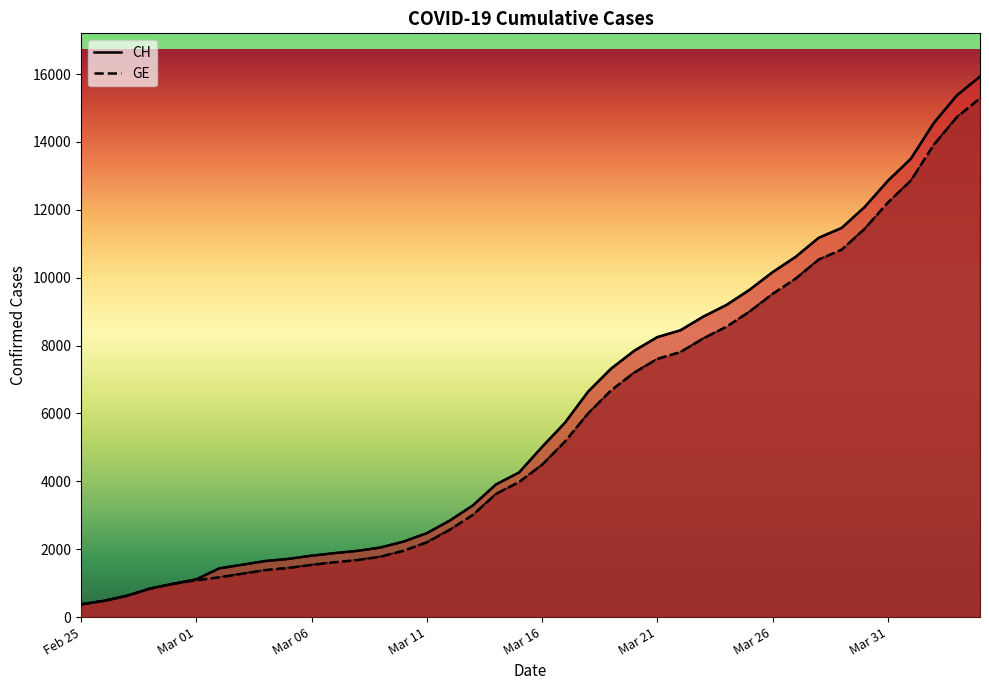

Reading left to right, extract all data points from this chart.

CH: 2020-02-25=375	2020-02-26=479	2020-02-27=630	2020-02-28=840	2020-02-29=981	2020-03-01=1113	2020-03-02=1436	2020-03-03=1544	2020-03-04=1652	2020-03-05=1715	2020-03-06=1809	2020-03-07=1885	2020-03-08=1952	2020-03-09=2051	2020-03-10=2226	2020-03-11=2472	2020-03-12=2845	2020-03-13=3291	2020-03-14=3908	2020-03-15=4259	2020-03-16=5012	2020-03-17=5731	2020-03-18=6644	2020-03-19=7323	2020-03-20=7847	2020-03-21=8249	2020-03-22=8449	2020-03-23=8855	2020-03-24=9196	2020-03-25=9642	2020-03-26=10162	2020-03-27=10613	2020-03-28=11175	2020-03-29=11467	2020-03-30=12086	2020-03-31=12852	2020-04-01=13505	2020-04-02=14561	2020-04-03=15375	2020-04-04=15926
GE: 2020-02-25=375	2020-02-26=479	2020-02-27=630	2020-02-28=840	2020-02-29=981	2020-03-01=1083	2020-03-02=1171	2020-03-03=1278	2020-03-04=1384	2020-03-05=1447	2020-03-06=1538	2020-03-07=1614	2020-03-08=1681	2020-03-09=1780	2020-03-10=1955	2020-03-11=2201	2020-03-12=2574	2020-03-13=3010	2020-03-14=3627	2020-03-15=3978	2020-03-16=4485	2020-03-17=5174	2020-03-18=6002	2020-03-19=6681	2020-03-20=7205	2020-03-21=7607	2020-03-22=7807	2020-03-23=8213	2020-03-24=8554	2020-03-25=9000	2020-03-26=9520	2020-03-27=9971	2020-03-28=10533	2020-03-29=10825	2020-03-30=11444	2020-03-31=12210	2020-04-01=12863	2020-04-02=13919	2020-04-03=14733	2020-04-04=15284